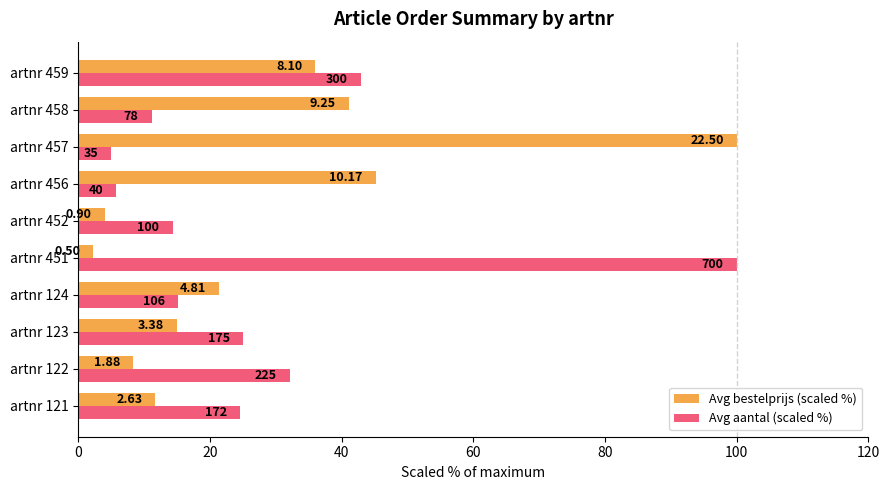

What is the difference between the maximum and minimum values in the Avg aantal (scaled %) series?

95.0